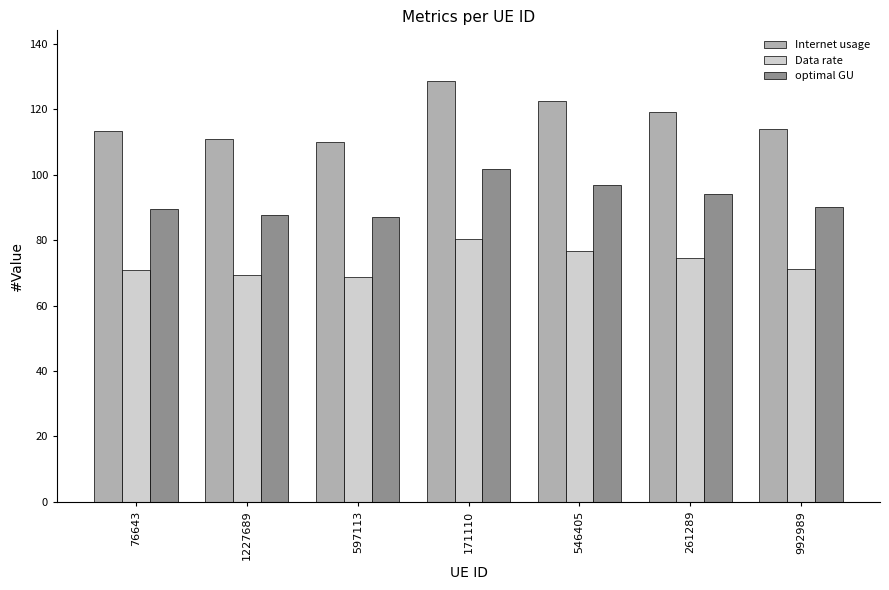

How many distinct data groups are displayed?

3